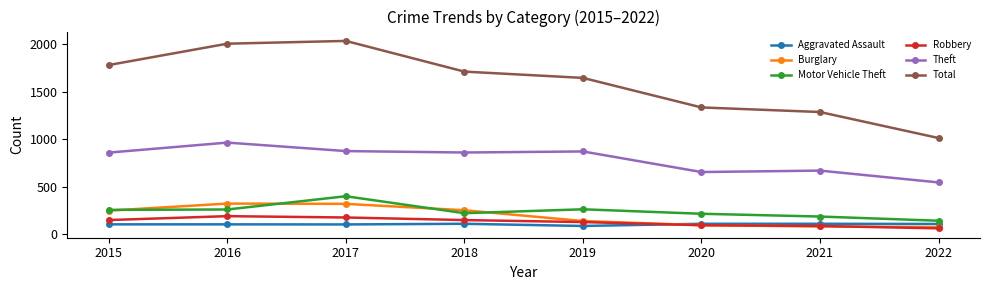

What is the sum of the Robbery values at 2018 and 2017?

329